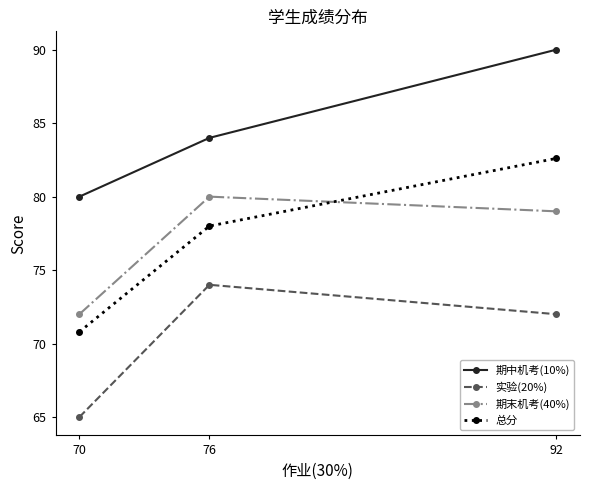

True or false: 期末机考(40%) has a value of 79.0 at 92.

True